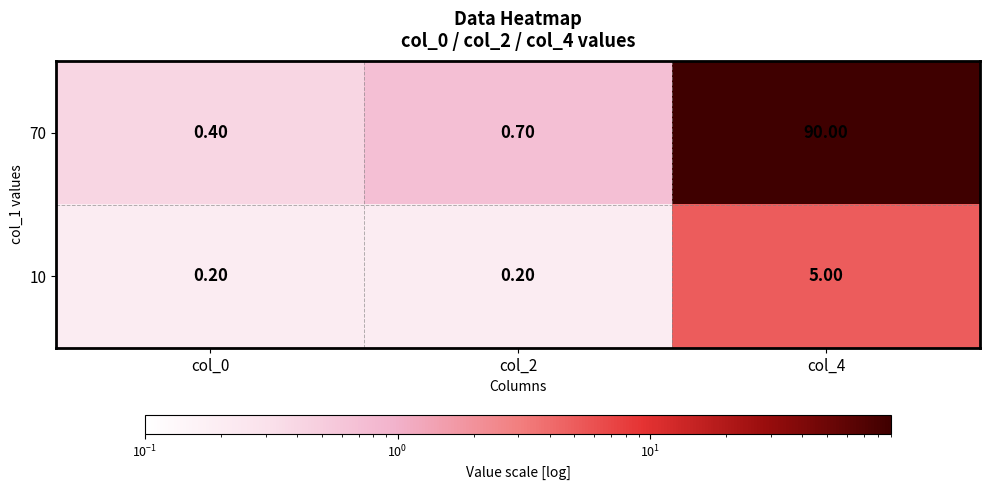

What is the difference between the highest and lowest values at col_4?

85.0